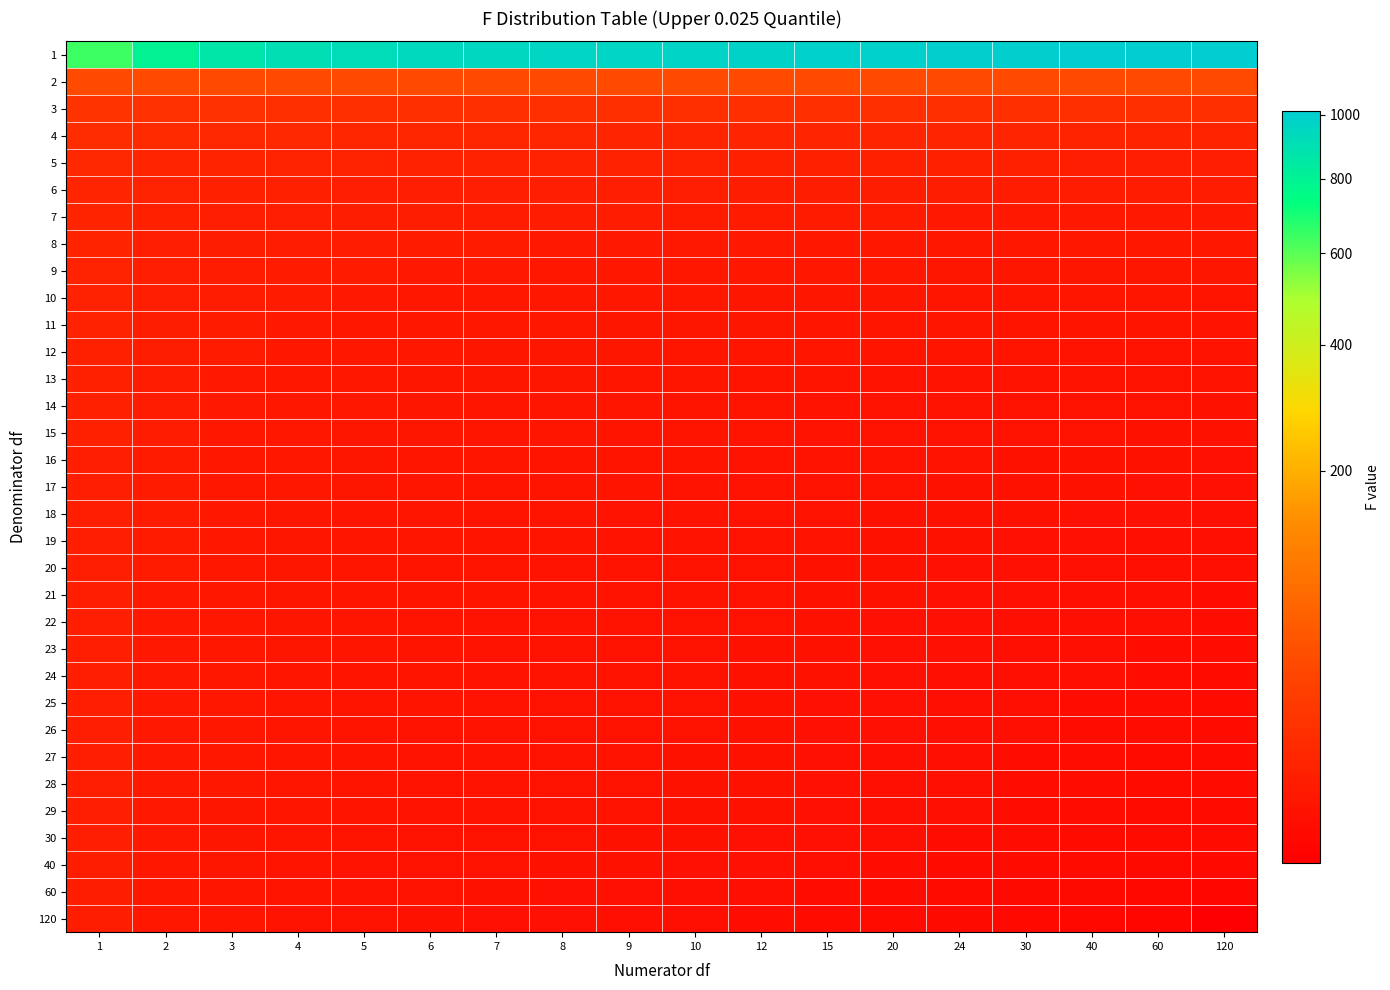

At 10, list the series in order from smallest to largest.

120, 60, 40, 30, 29, 28, 27, 26, 25, 24, 23, 22, 21, 20, 19, 18, 17, 16, 15, 14, 13, 12, 11, 10, 9, 8, 7, 6, 5, 4, 3, 2, 1